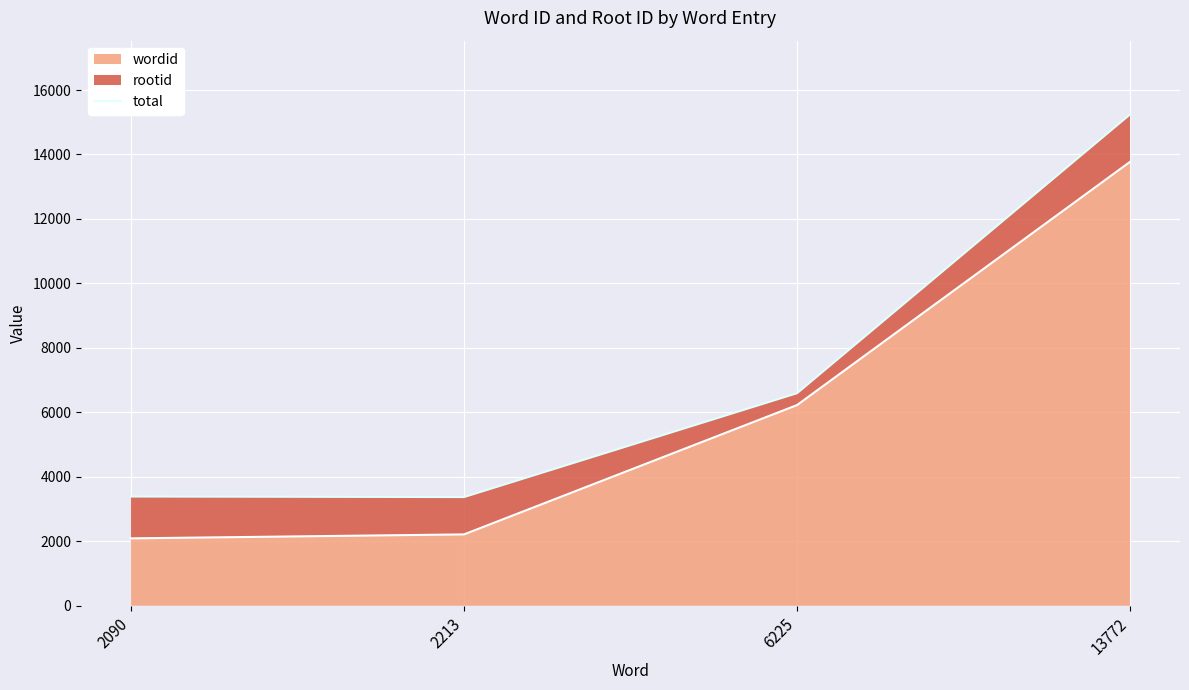

What is the value of the 4th point from the left?

15245